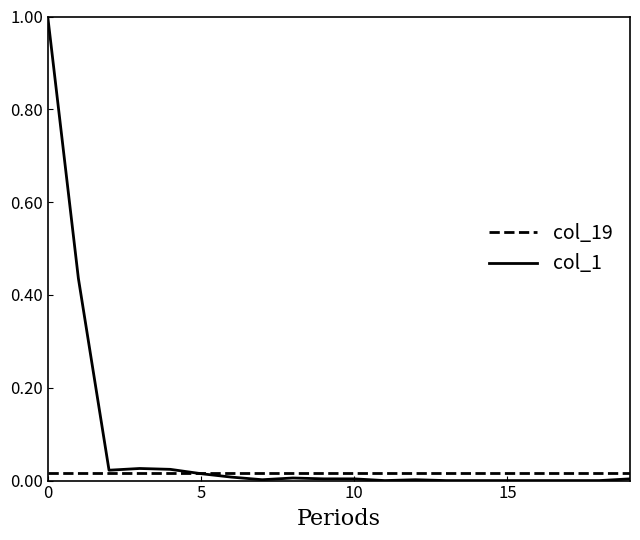

List the series in order of their peak value, highest first.

col_1, col_19